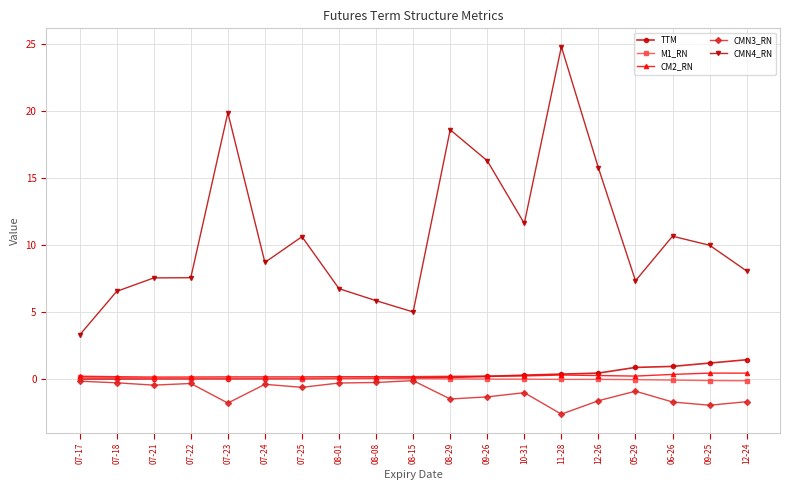

Which series has the largest range (max minus min)?

CMN4_RN